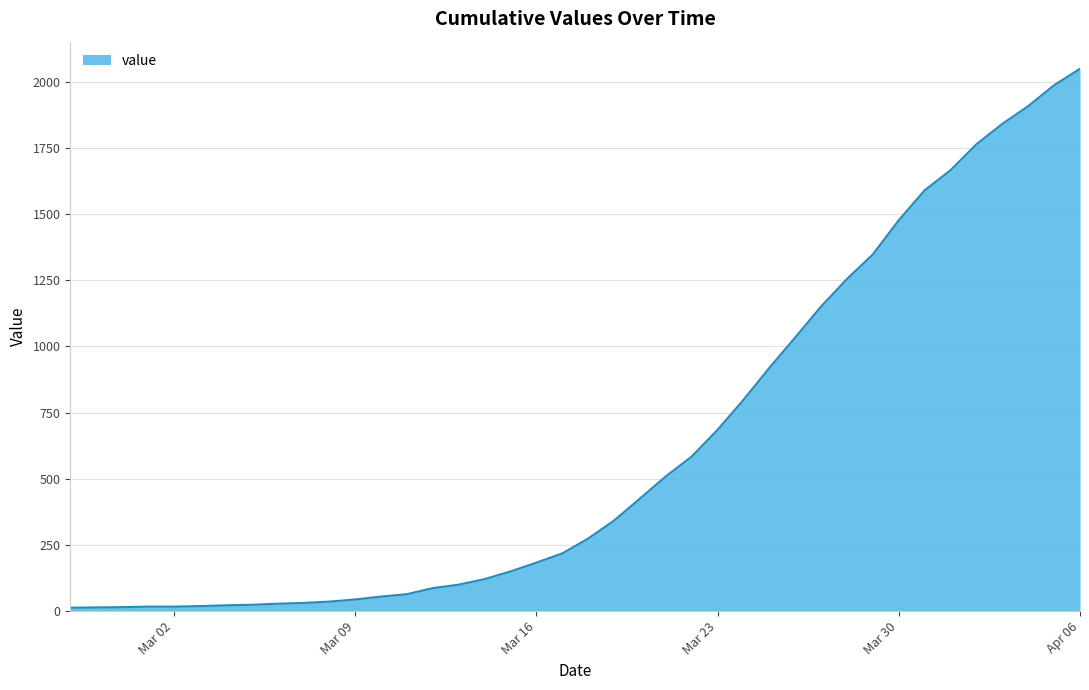

What is the maximum value shown in the chart?

2049